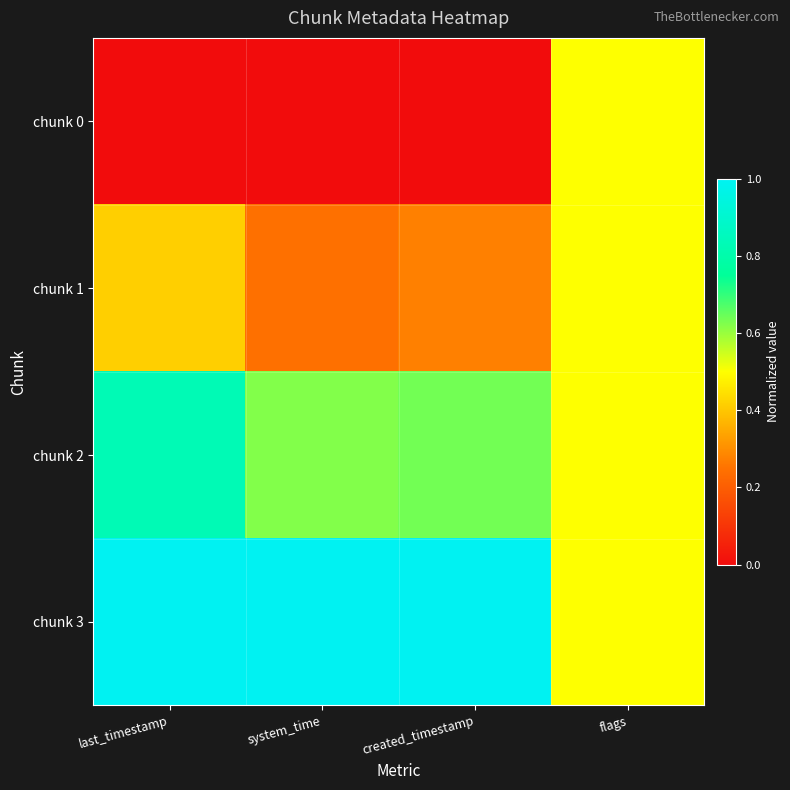

What is the difference between the highest and lowest values at system_time?

1.0